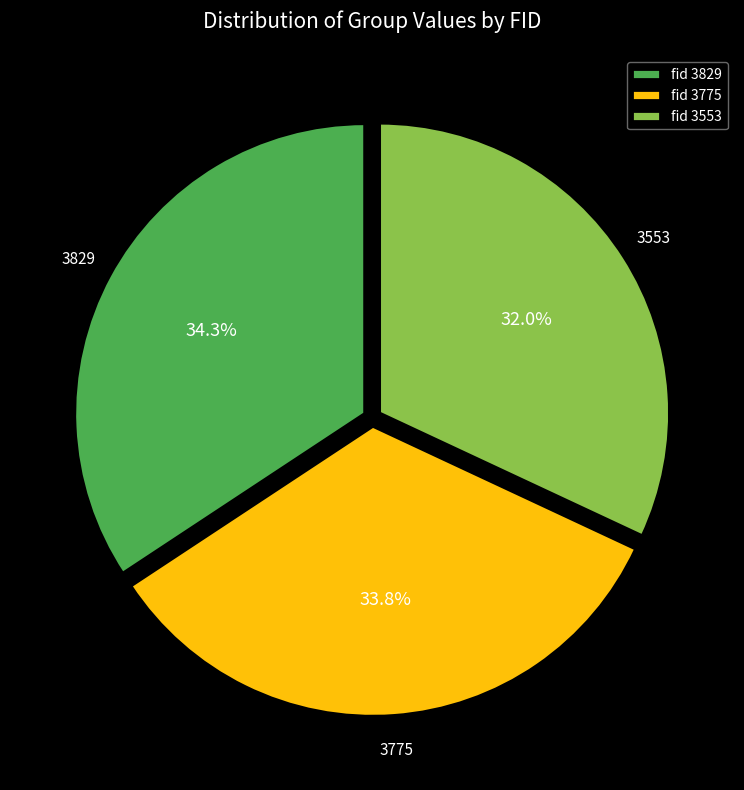

What is the largest slice in the pie chart?

3829